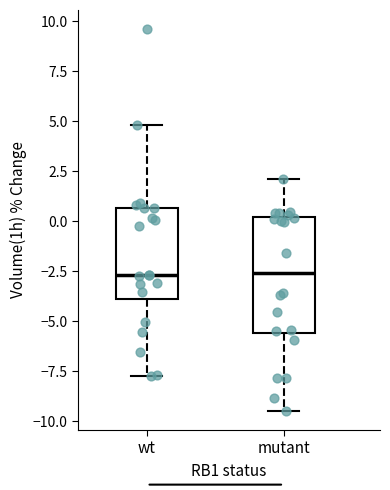

Comparing the boxes themselves (not the whiskers), which one is the tallest?

mutant